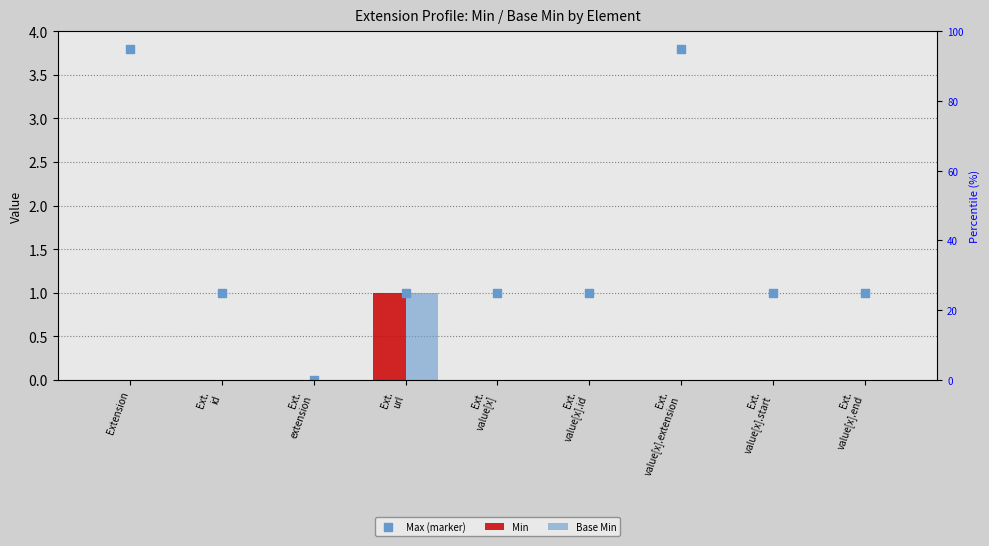

What are all the series names shown in the legend?

Min, Base Min, Max (marker)